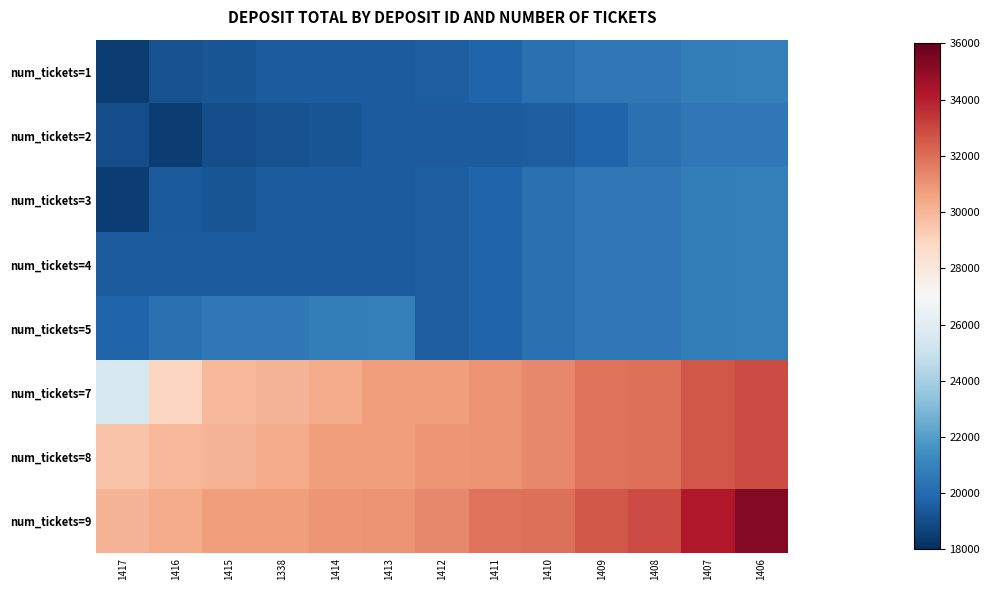

Reading right to left, transcribe all the data shown in this chart.

num_tickets=1: 1406=20871.0	1407=20756.0	1408=20590.0	1409=20544.0	1410=20272.0	1411=19800.0	1412=19611.0	1413=19540.0	1414=19511.0	1338=19481.5	1415=19319.0	1416=19164.0	1417=18443.0
num_tickets=2: 1406=20590.0	1407=20544.0	1408=20272.0	1409=19800.0	1410=19611.0	1411=19540.0	1412=19511.0	1413=19481.5	1414=19319.0	1338=19164.0	1415=19006.0	1416=18455.0	1417=18994.3
num_tickets=3: 1406=20871.0	1407=20756.0	1408=20590.0	1409=20544.0	1410=20272.0	1411=19800.0	1412=19611.0	1413=19540.0	1414=19511.0	1338=19481.5	1415=19319.0	1416=19413.0	1417=18496.0
num_tickets=4: 1406=20871.0	1407=20756.0	1408=20590.0	1409=20544.0	1410=20272.0	1411=19800.0	1412=19611.0	1413=19540.0	1414=19511.0	1338=19481.5	1415=19511.0	1416=19540.0	1417=19510.0
num_tickets=5: 1406=20871.0	1407=20756.0	1408=20590.0	1409=20544.0	1410=20272.0	1411=19800.0	1412=19611.0	1413=20871.0	1414=20756.0	1338=20590.0	1415=20544.0	1416=20272.0	1417=19800.0
num_tickets=7: 1406=32863.0	1407=32555.0	1408=31968.0	1409=31865.0	1410=31356.0	1411=31033.0	1412=30750.0	1413=30730.0	1414=30335.0	1338=30050.0	1415=29977.5	1416=28940.0	1417=25532.0
num_tickets=8: 1406=32863.0	1407=32555.0	1408=31968.0	1409=31865.0	1410=31356.0	1411=31033.0	1412=30944.0	1413=30750.0	1414=30730.0	1338=30335.0	1415=30050.0	1416=29977.5	1417=29568.5
num_tickets=9: 1406=35292.0	1407=34200.0	1408=32863.0	1409=32555.0	1410=31968.0	1411=31865.0	1412=31356.0	1413=31033.0	1414=30944.0	1338=30750.0	1415=30730.0	1416=30335.0	1417=30050.0